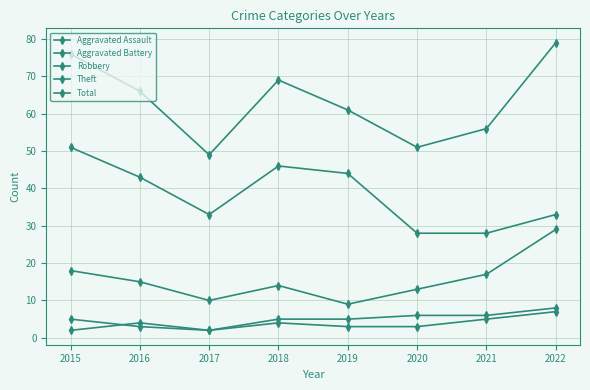

What is the sum of all Theft values?

306